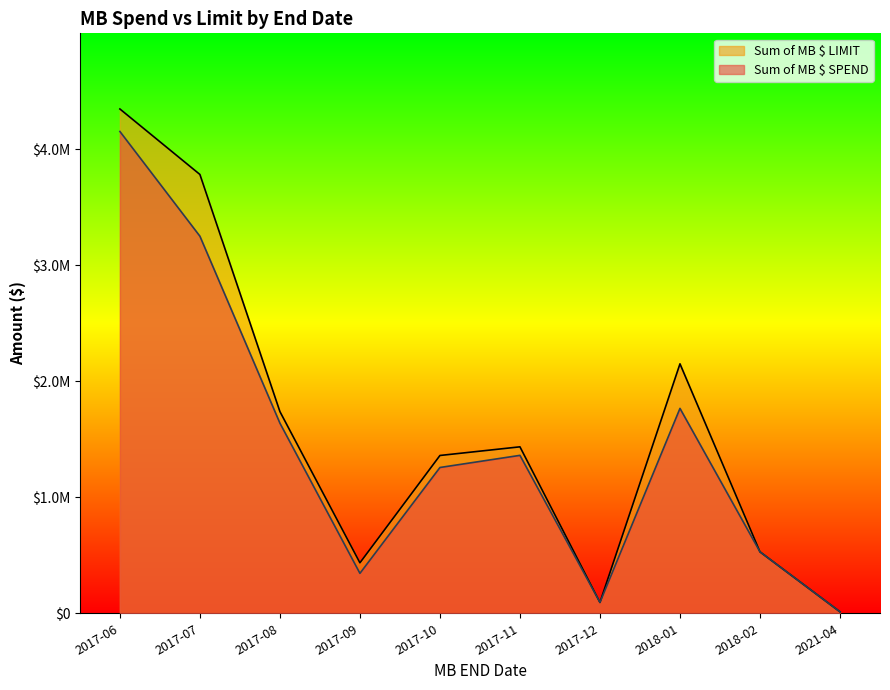

True or false: Sum of MB $ SPEND and Sum of MB $ LIMIT cross at least once.

False